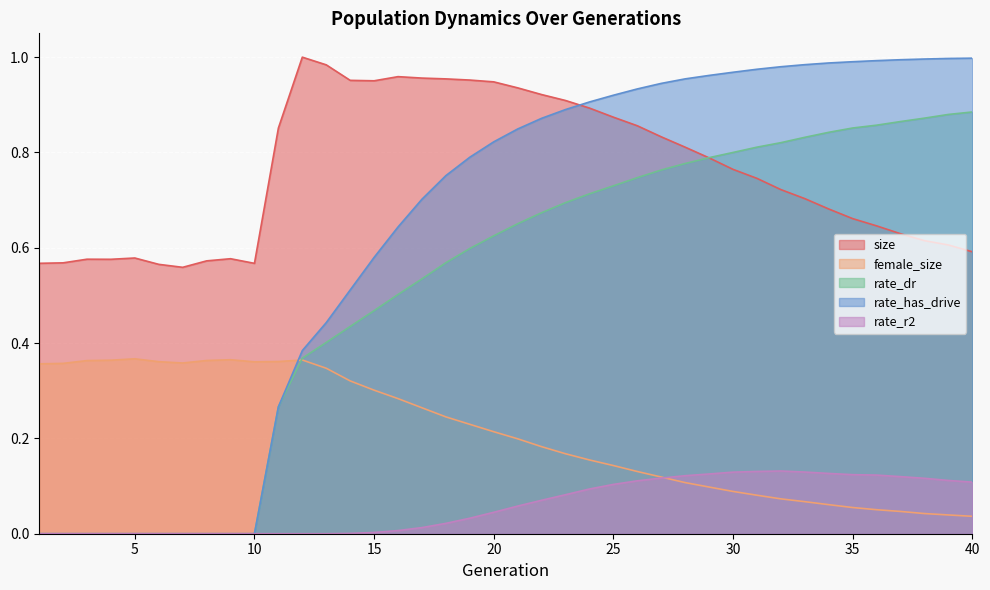

What is the difference between the highest and lowest values at 12?

1.0